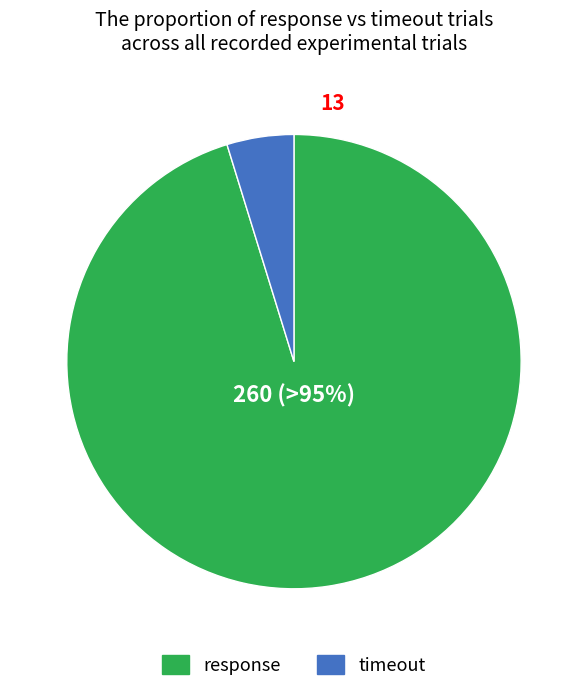

To the nearest percent, what is the difference between the largest and smallest slice percentages?

90%